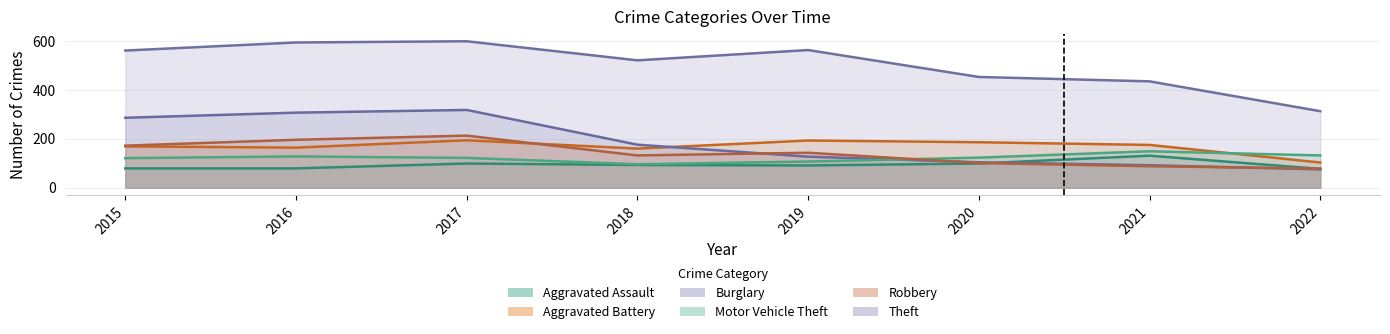

Which series has the widest spread of values?

Theft